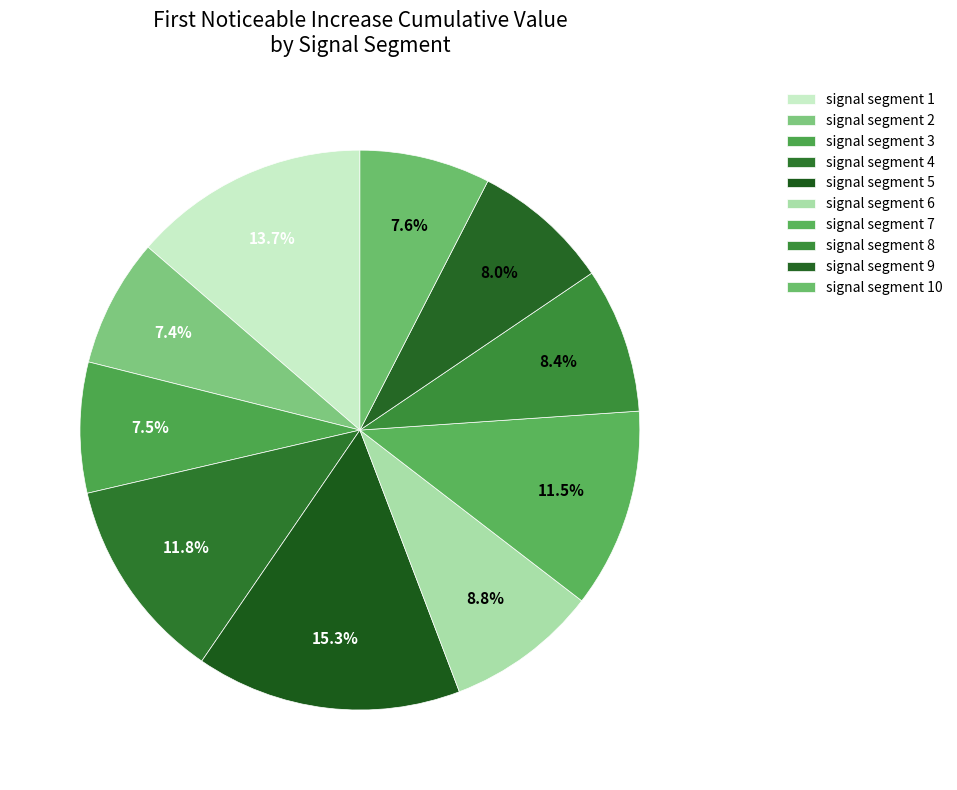

Is it true that signal segment 10 is 8% of the pie?

True